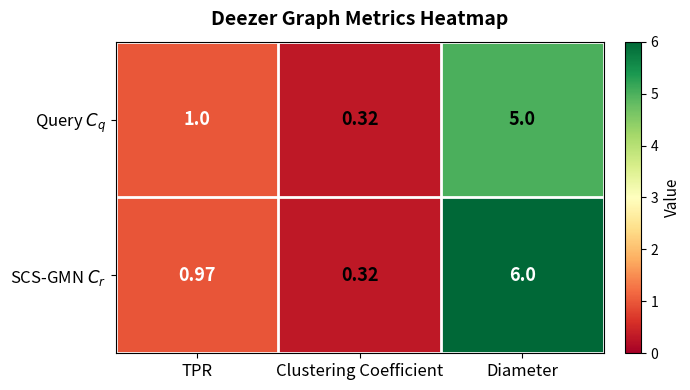

Which series has the largest total across all categories?

SCS-GMN $C_r$